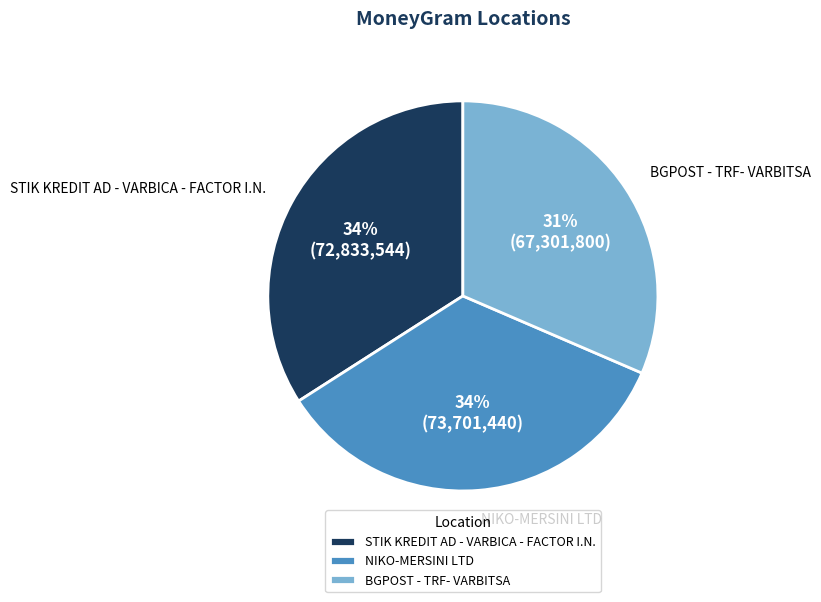

Is the sum of STIK KREDIT AD - VARBICA - FACTOR I.N. and NIKO-MERSINI LTD greater than half?

Yes